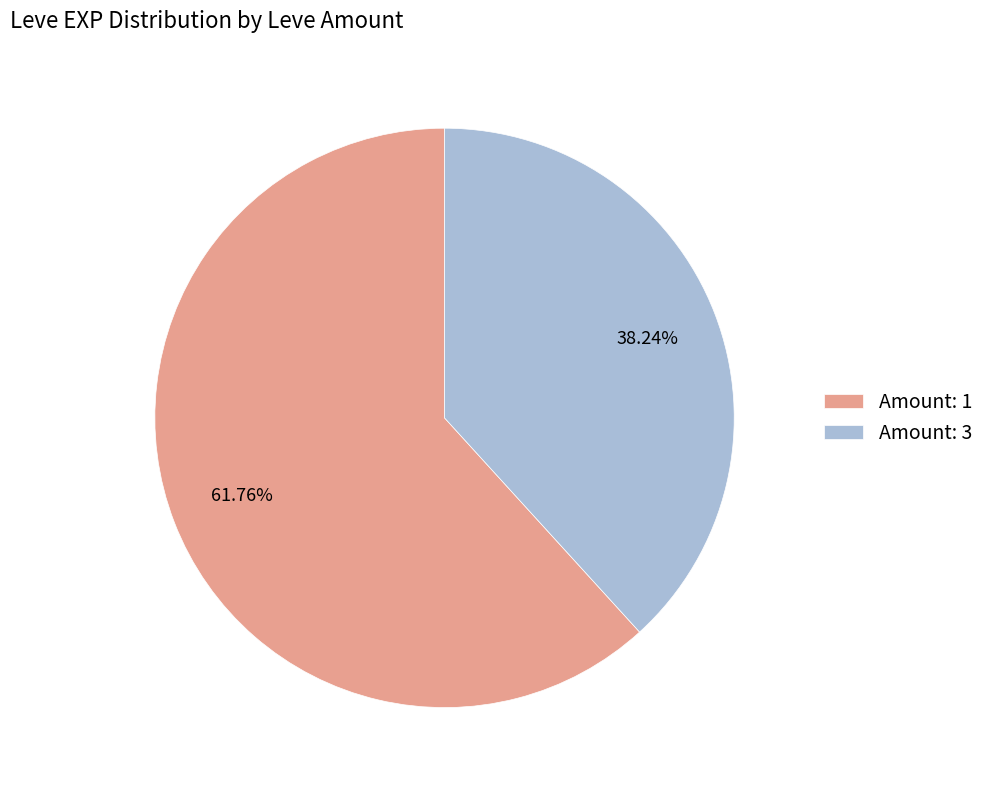

Between Amount: 3 and Amount: 1, which is larger?

Amount: 1